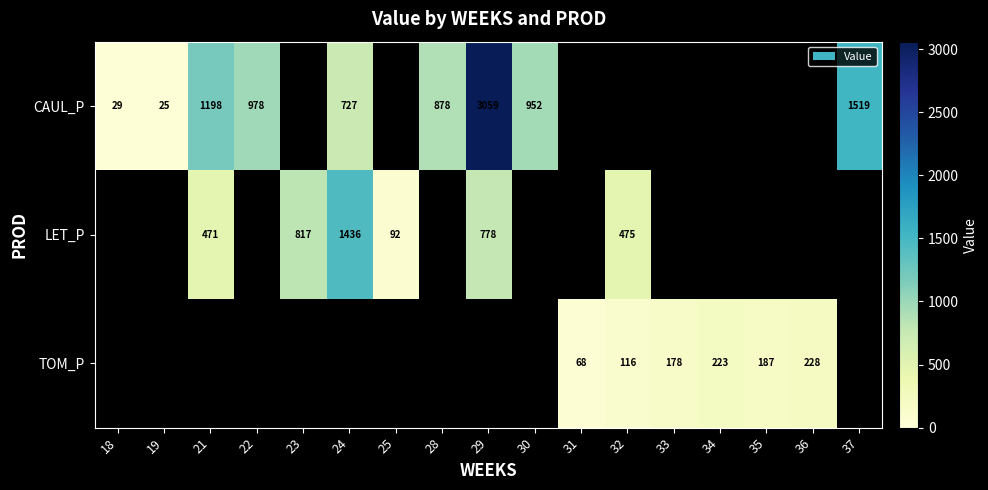

How many categories are shown in the chart?

17